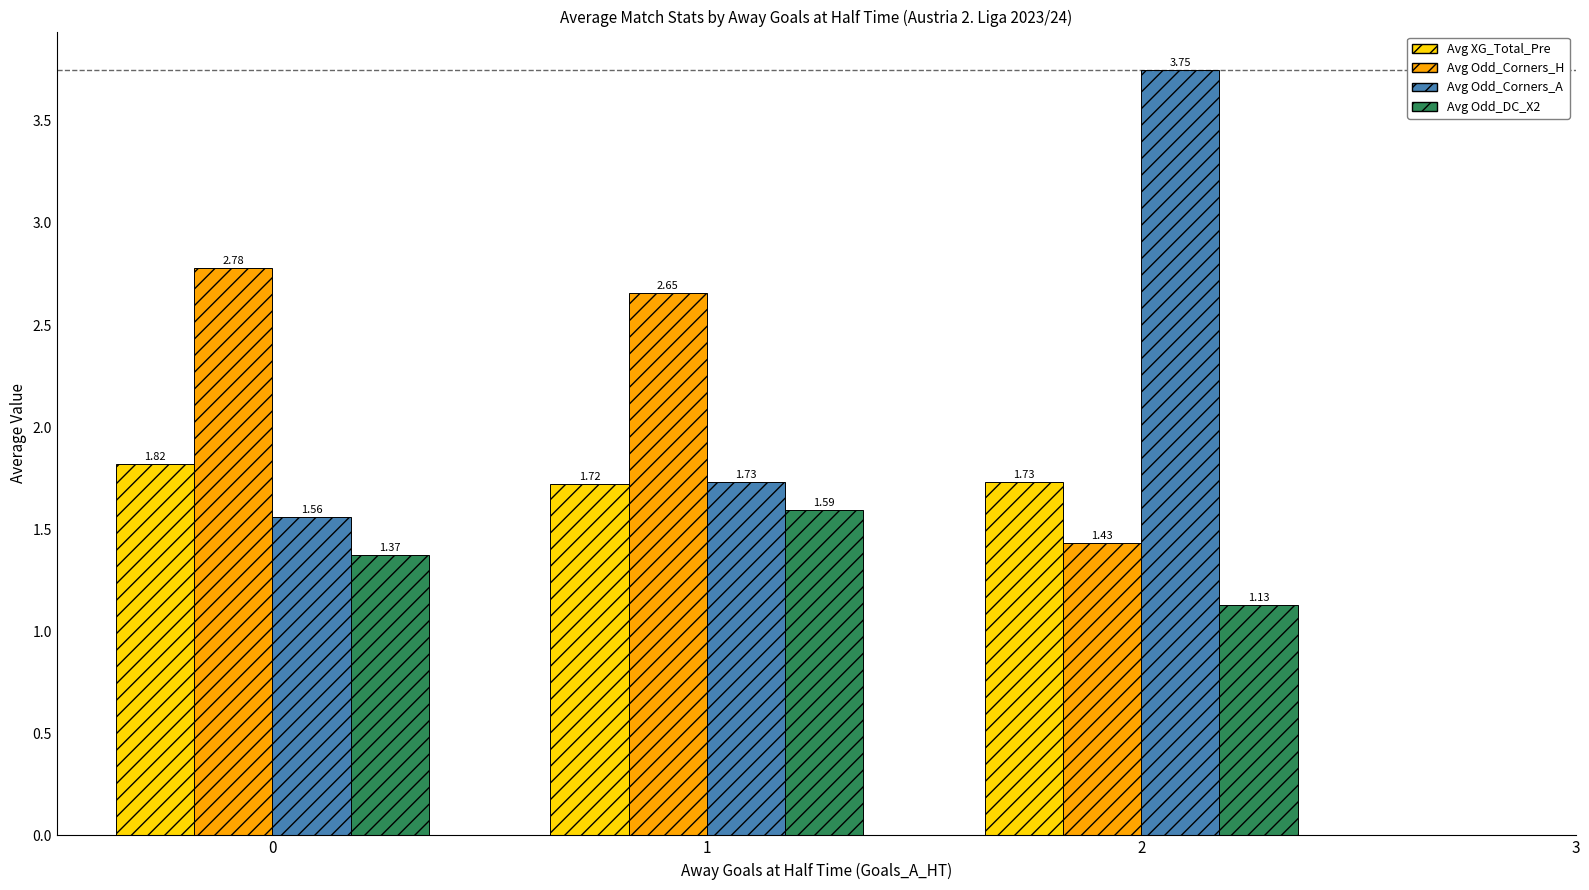

Is it true that Avg XG_Total_Pre equals 1.1 at 0?

False